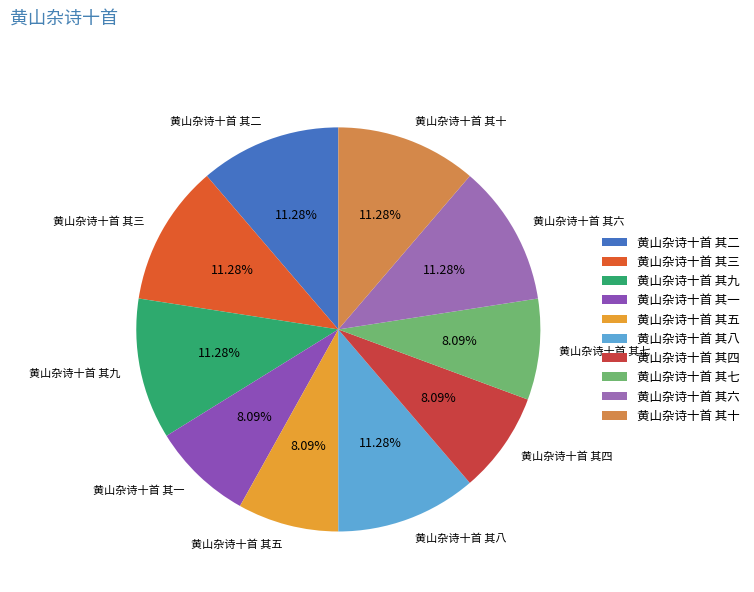

Combined, do 黄山杂诗十首 其二 and 黄山杂诗十首 其六 account for over 50%?

No